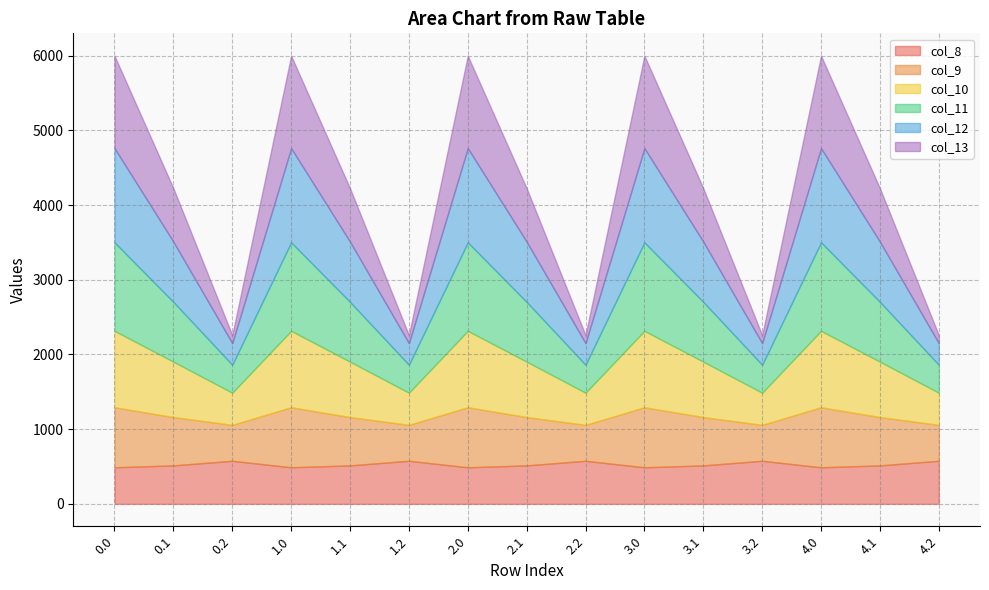

The col_11 series shows 550.6 at 1.2. True or false?

False